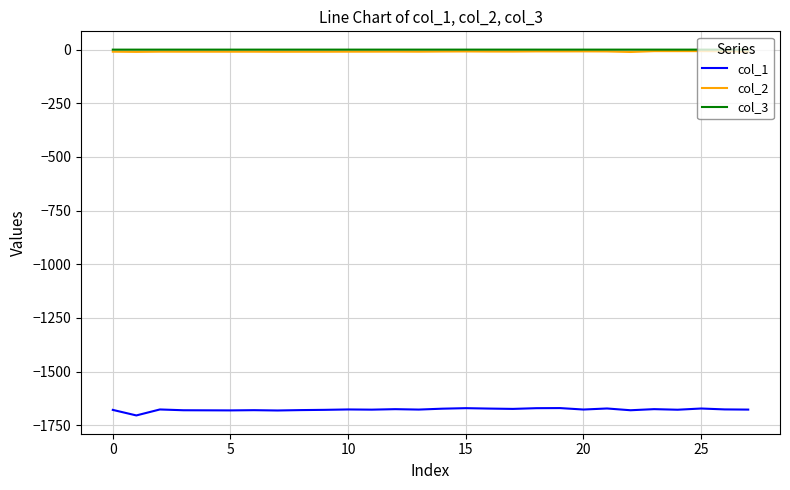

What is the maximum value shown in the chart?

-0.1